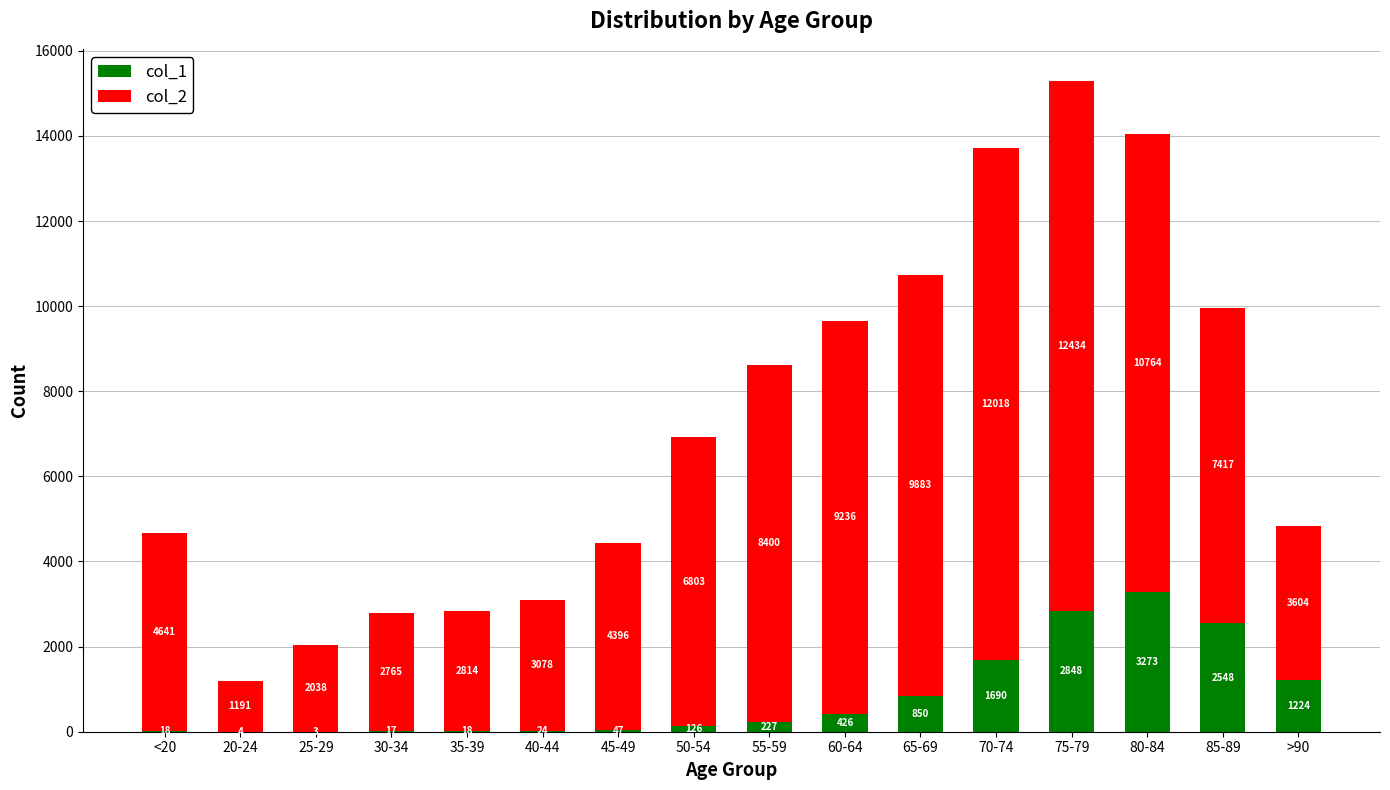

At which category is the sum across all series the highest?

75-79